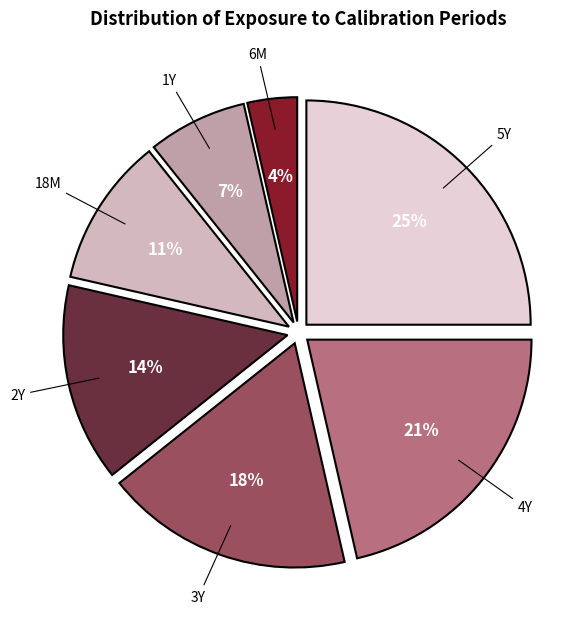

Is the sum of 3Y and 4Y greater than half?

No